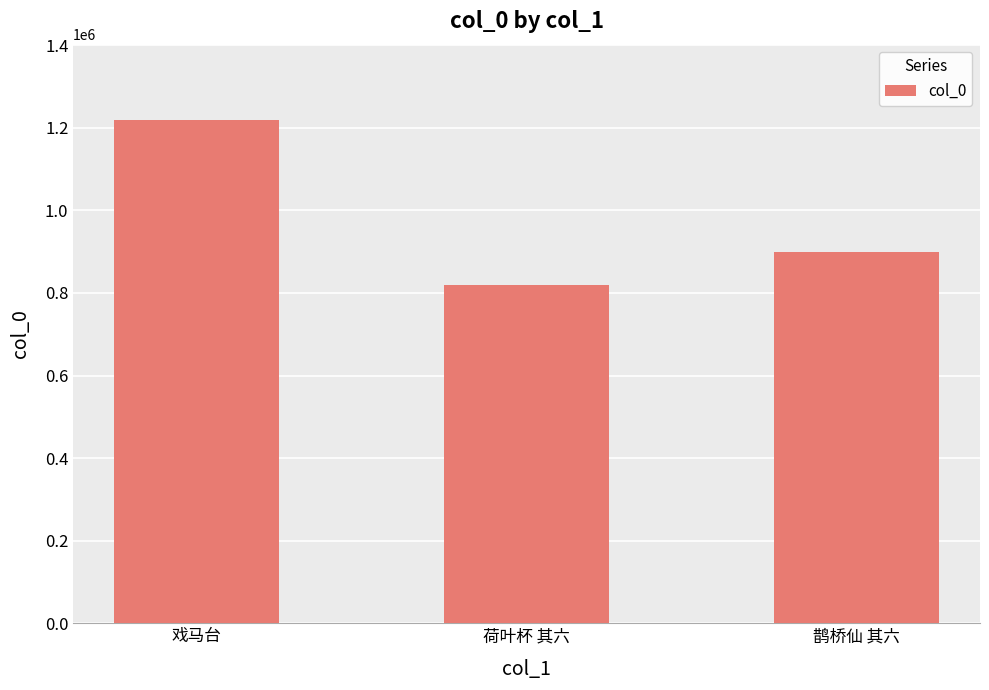

At which label does the data first exceed 898945?

戏马台